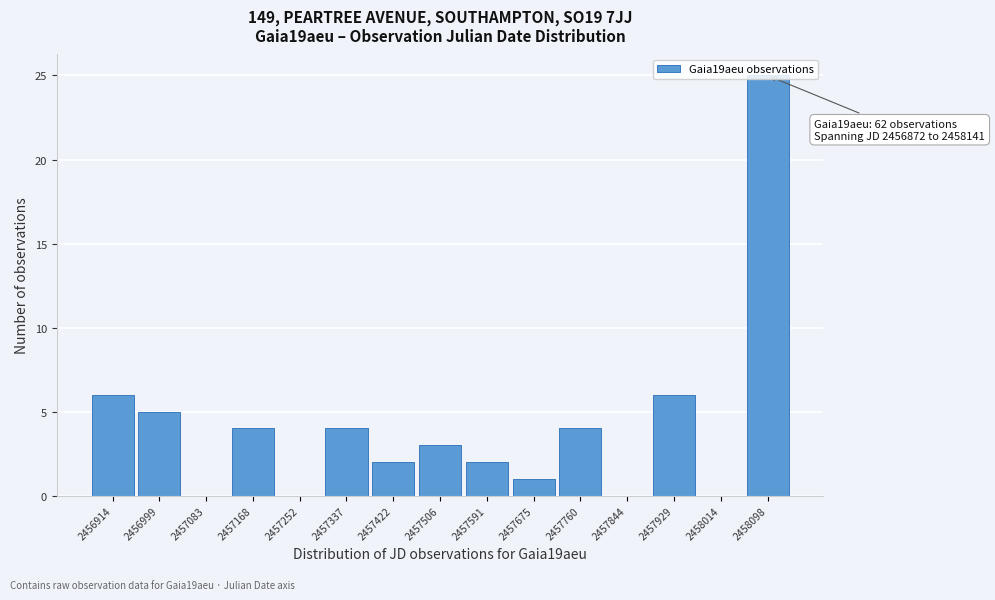

Which range on the x-axis has the tallest bar?

2458060 to 2458140